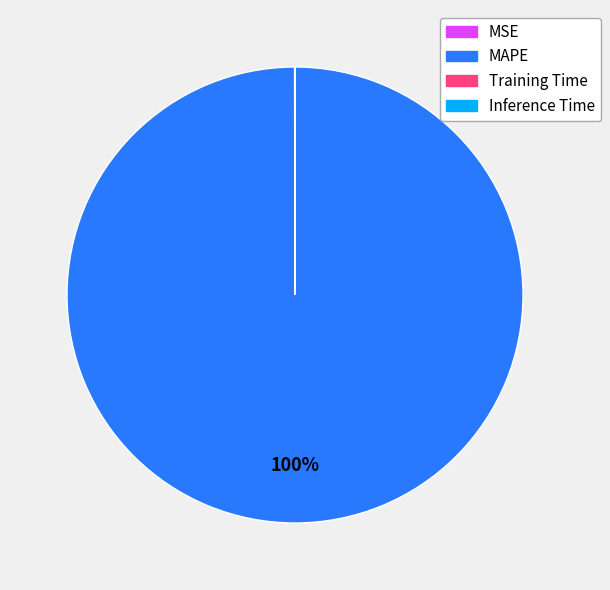

To the nearest percent, what portion does MAPE represent?

100%